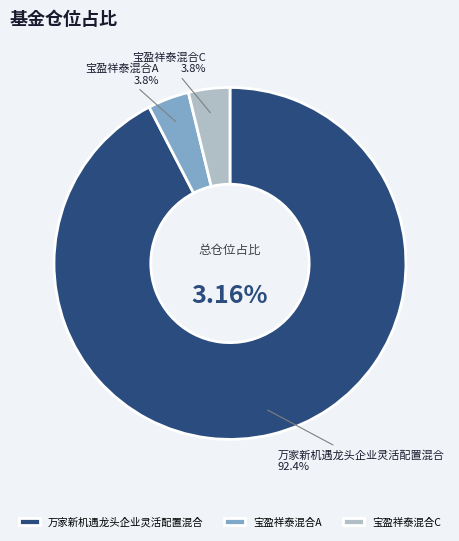

How much of the chart is everything except 宝盈祥泰混合C?

96.2%